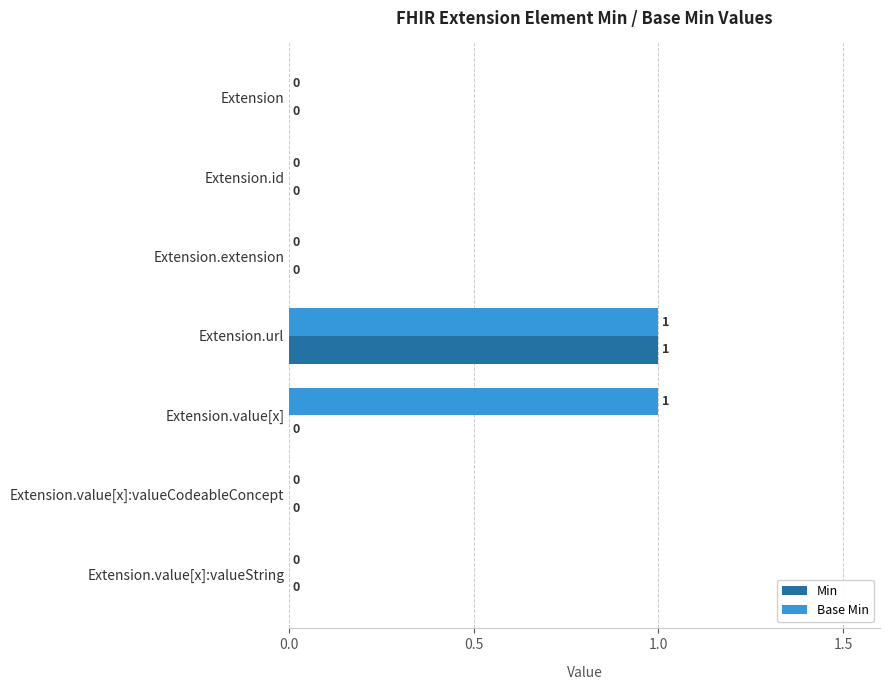

At which category is the sum across all series the highest?

Extension.url